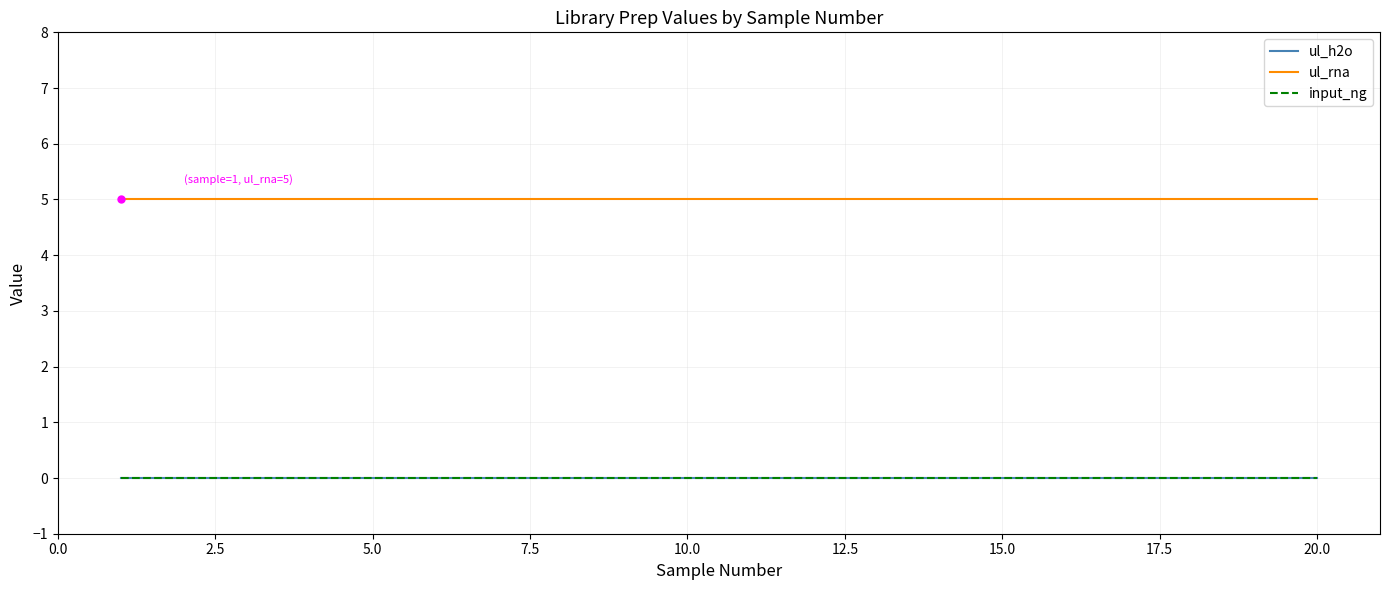

Does the chart have visible grid lines?

Yes